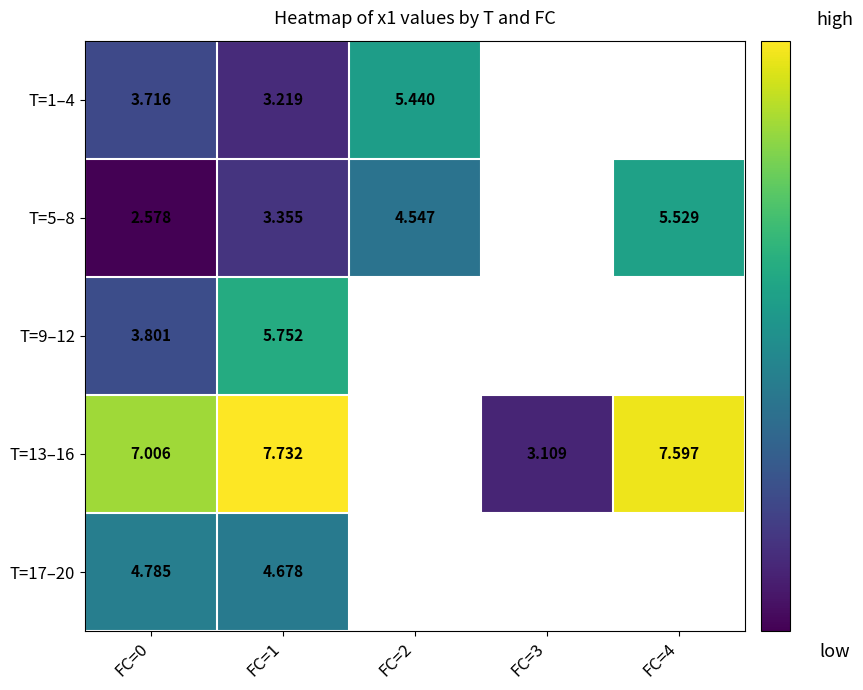

Which category has the lowest value across all series?

FC=0